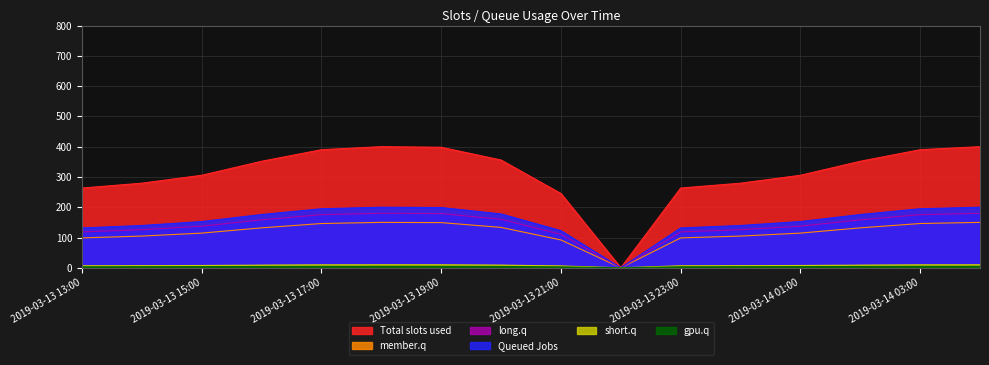

True or false: 2 and 4 intersect in this chart.

False